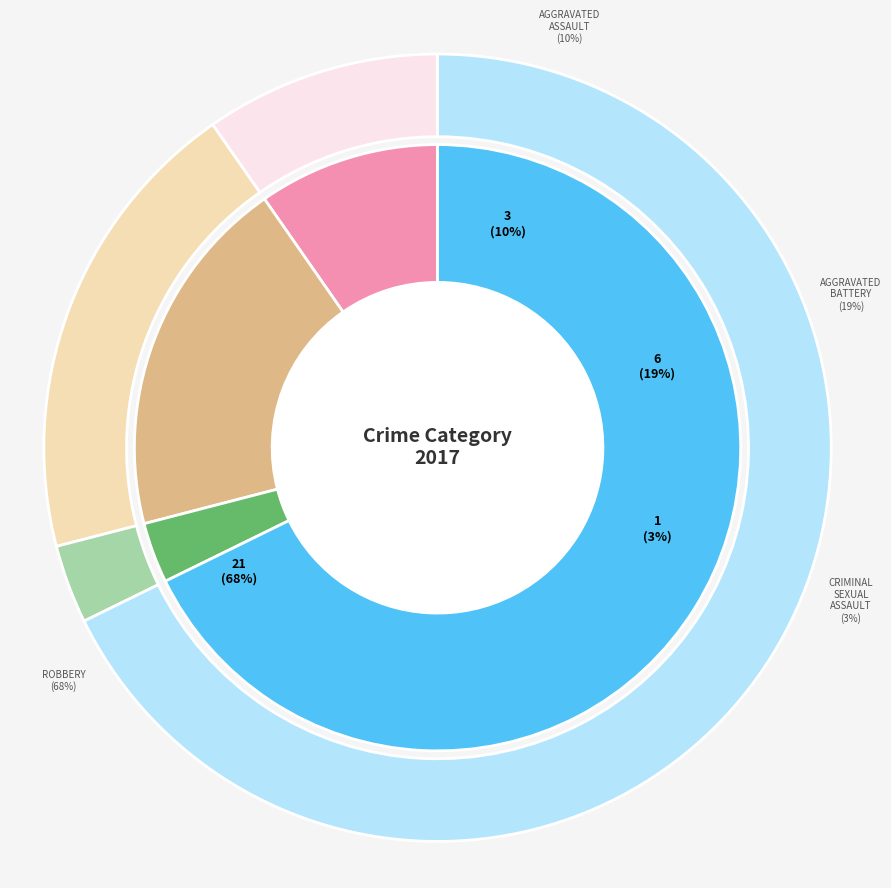

To the nearest percent, what is the difference between the largest and smallest slice percentages?

65%